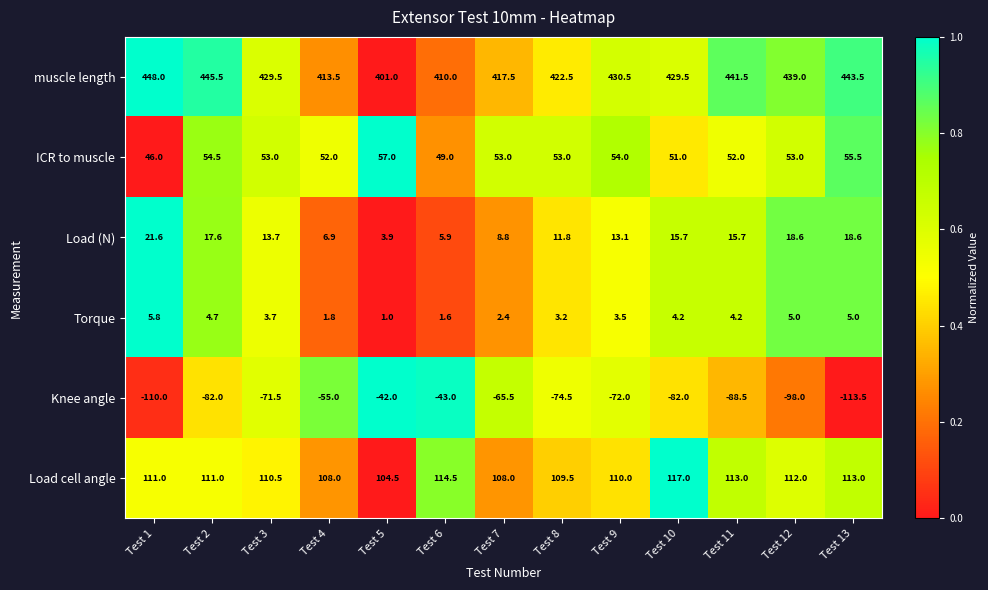

At how many categories does at least one series exceed 0?

13